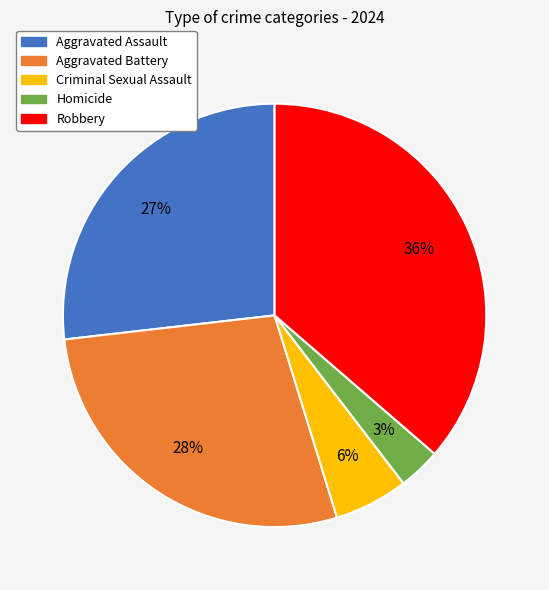

Between Criminal Sexual Assault and Homicide, which is larger?

Criminal Sexual Assault